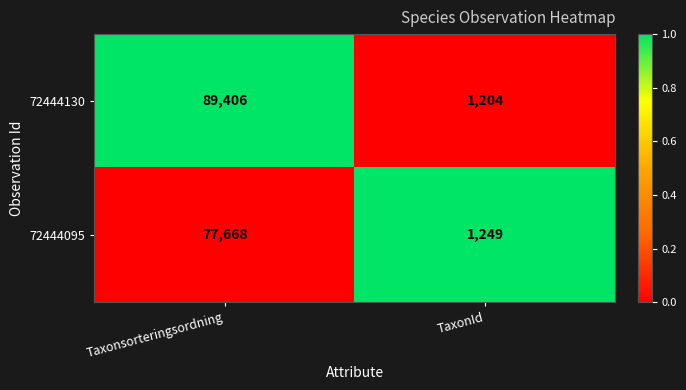

Which series has the largest total across all categories?

72444130